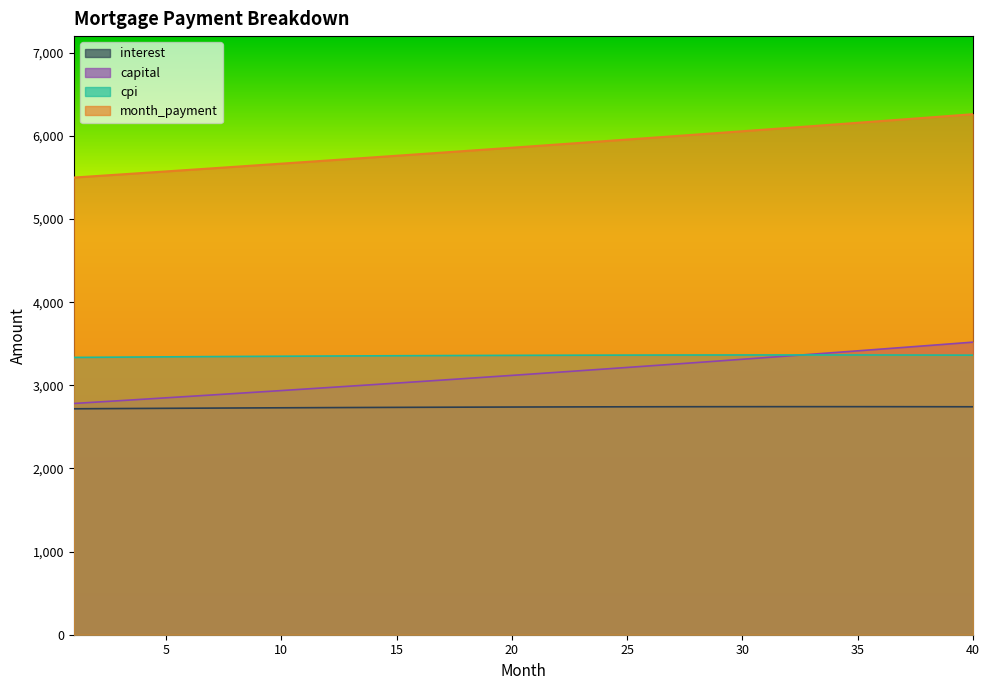

Reading right to left, extract all data points from this chart.

interest: 2741.6	2742.0	2742.3	2742.6	2742.8	2742.9	2743.0	2743.0	2743.0	2742.9	2742.7	2742.6	2742.3	2742.0	2741.7	2741.2	2740.8	2740.3	2739.7	2739.1	2738.5	2737.8	2737.0	2736.2	2735.4	2734.5	2733.6	2732.6	2731.6	2730.5	2729.4	2728.2	2727.0	2725.7	2724.4	2723.1	2721.7	2720.3	2718.9	2717.4
capital: 3519.1	3497.9	3476.9	3456.0	3435.2	3414.5	3394.0	3373.6	3353.3	3333.1	3313.1	3293.2	3273.3	3253.7	3234.1	3214.6	3195.3	3176.1	3157.0	3138.0	3119.1	3100.4	3081.7	3063.2	3044.8	3026.4	3008.2	2990.2	2972.2	2954.3	2936.5	2918.9	2901.3	2883.9	2866.5	2849.3	2832.1	2815.1	2798.2	2781.3
cpi: 3362.6	3363.1	3363.6	3363.9	3364.2	3364.5	3364.7	3364.8	3364.8	3364.7	3364.6	3364.5	3364.2	3363.9	3363.6	3363.1	3362.6	3362.1	3361.5	3360.8	3360.0	3359.2	3358.4	3357.5	3356.5	3355.4	3354.4	3353.2	3352.0	3350.7	3349.4	3348.1	3346.6	3345.2	3343.6	3342.0	3340.4	3338.7	3337.0	3335.2
month_payment: 6260.7	6239.9	6219.2	6198.5	6177.9	6157.4	6137.0	6116.6	6096.3	6076.0	6055.8	6035.7	6015.6	5995.7	5975.7	5955.9	5936.1	5916.4	5896.7	5877.1	5857.6	5838.1	5818.8	5799.4	5780.1	5760.9	5741.8	5722.7	5703.7	5684.8	5665.9	5647.1	5628.3	5609.6	5591.0	5572.4	5553.9	5535.4	5517.0	5498.7